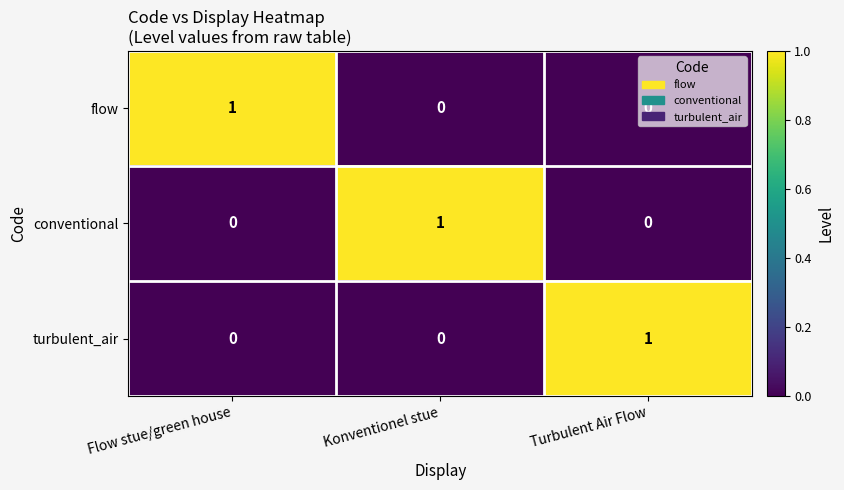

At which label does conventional reach its peak?

Konventionel stue